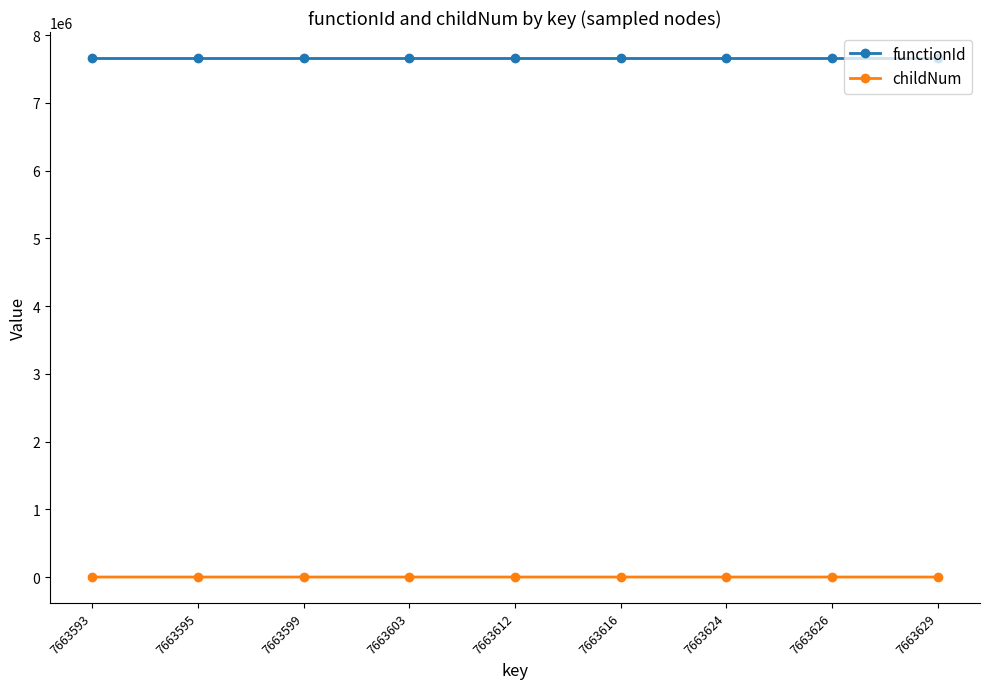

Which series has the largest total across all categories?

functionId